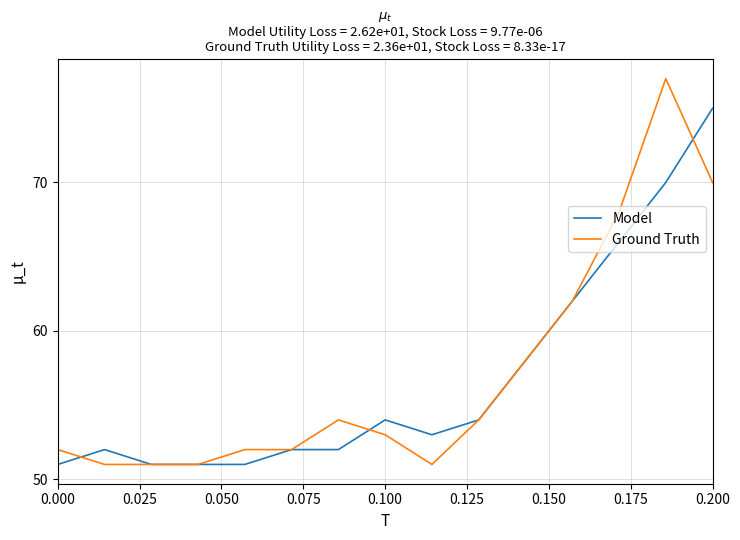

What is the highest value of the Model series?

75